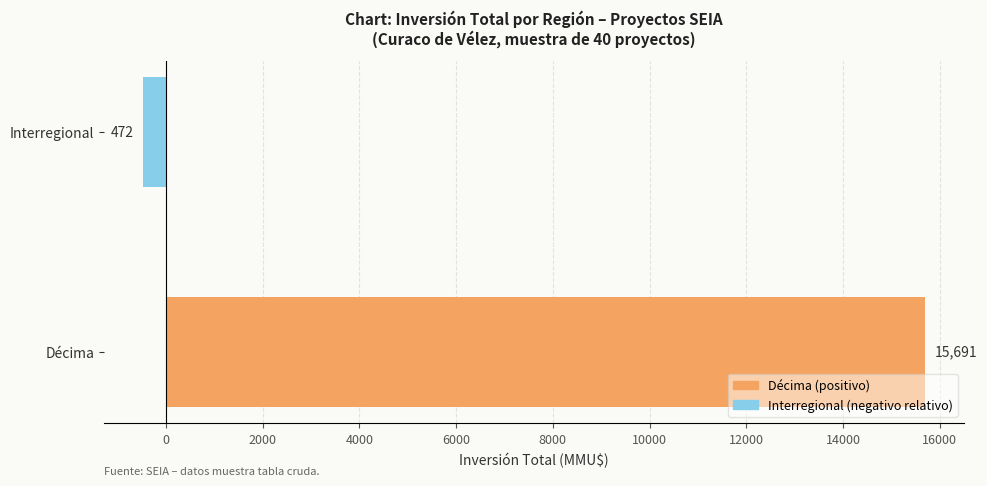

Are the bars horizontal?

Yes